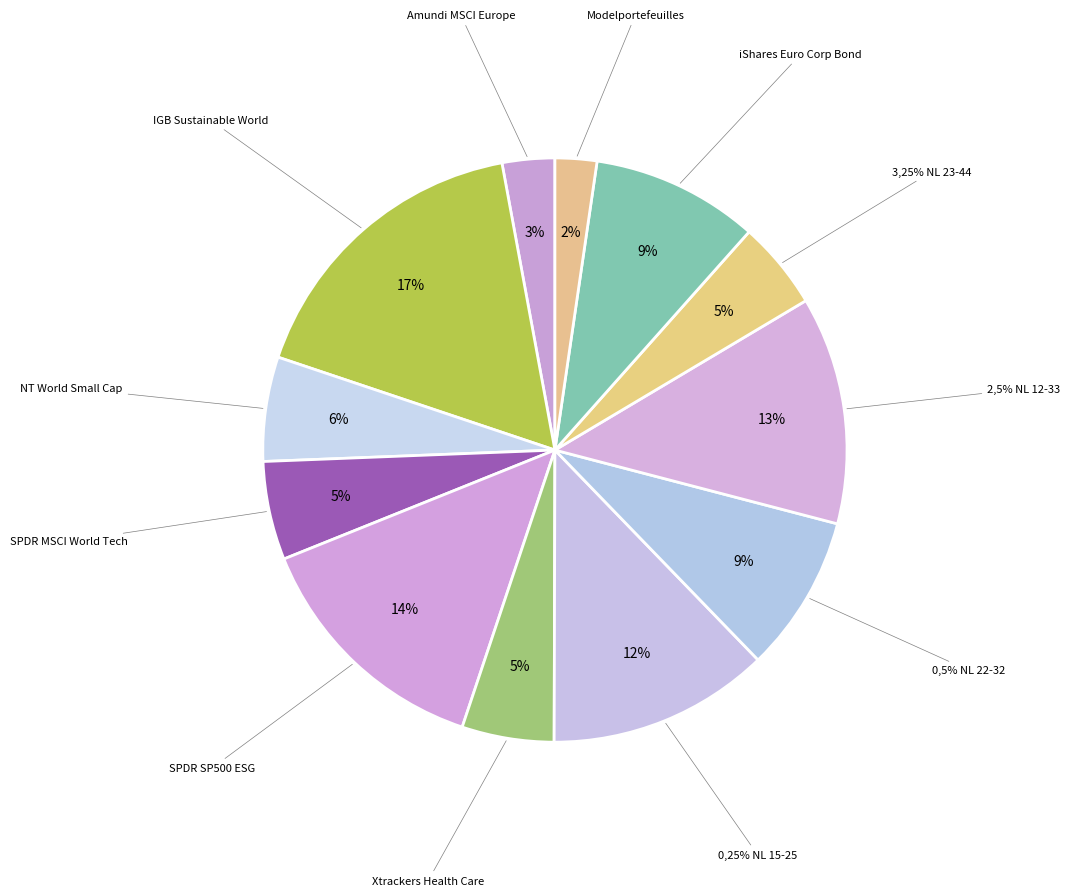

Between SPDR MSCI World Tech ETF and Modelportefeuilles Duurzaam-50RD50RM, which is larger?

SPDR MSCI World Tech ETF